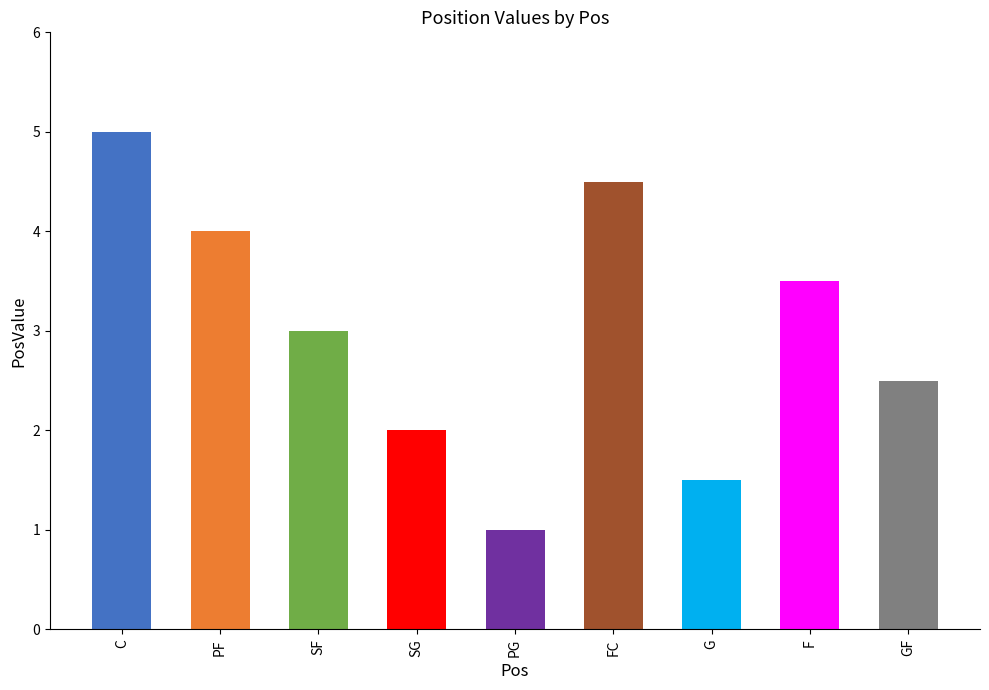

Reading right to left, extract all data points from this chart.

GF=2.5	F=3.5	G=1.5	FC=4.5	PG=1.0	SG=2.0	SF=3.0	PF=4.0	C=5.0